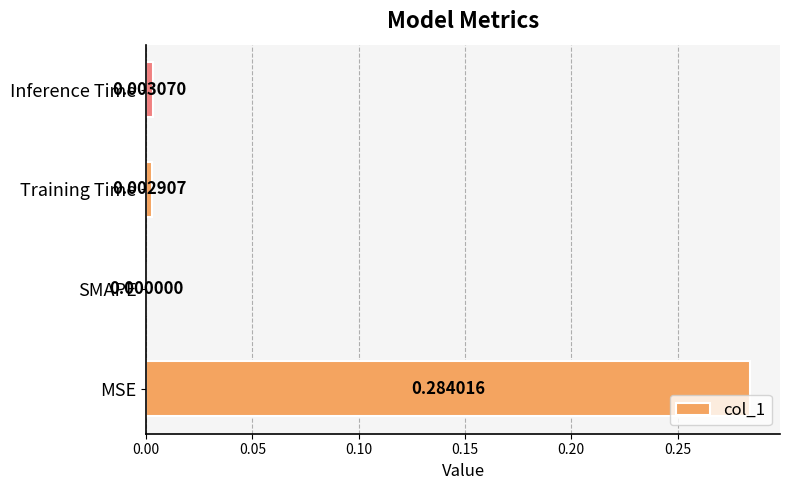

At which category does the chart reach its peak across all series?

MSE